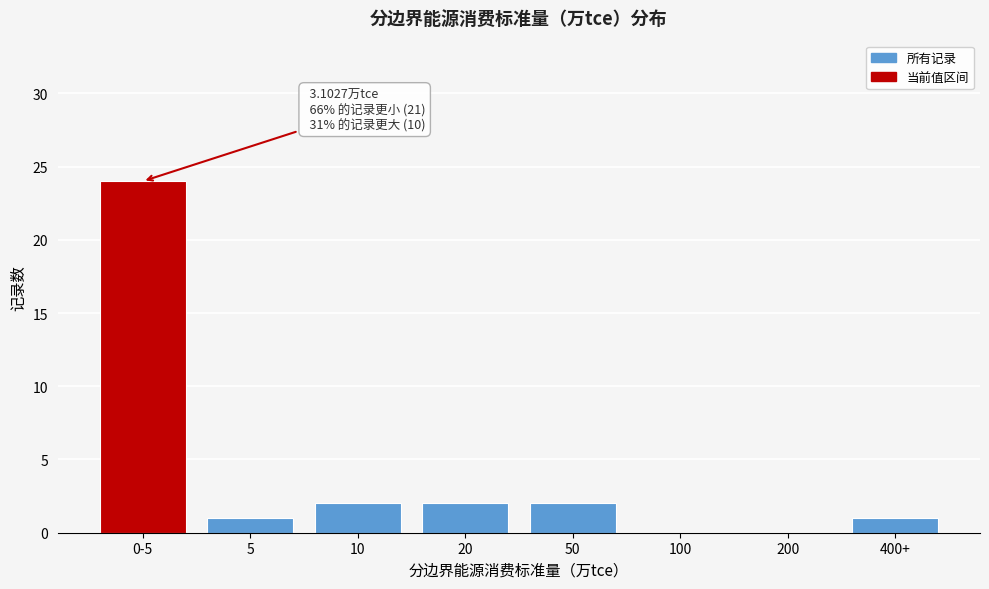

Reading right to left, list all the values displayed in this chart.

400+=1	200=0	100=0	50=2	20=2	10=2	5=1	0-5=24